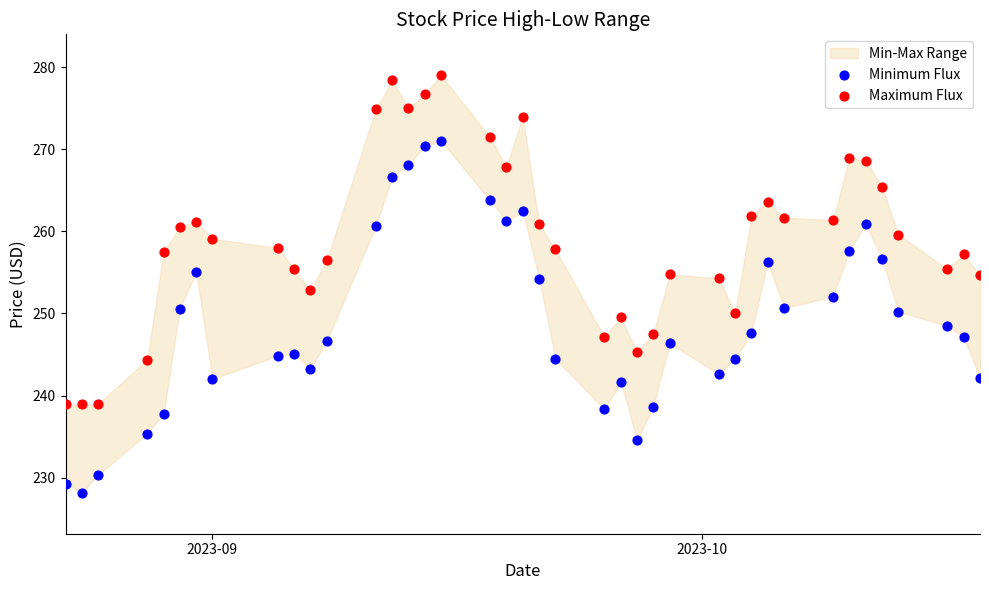

Which series reaches the maximum Y coordinate?

Maximum Flux